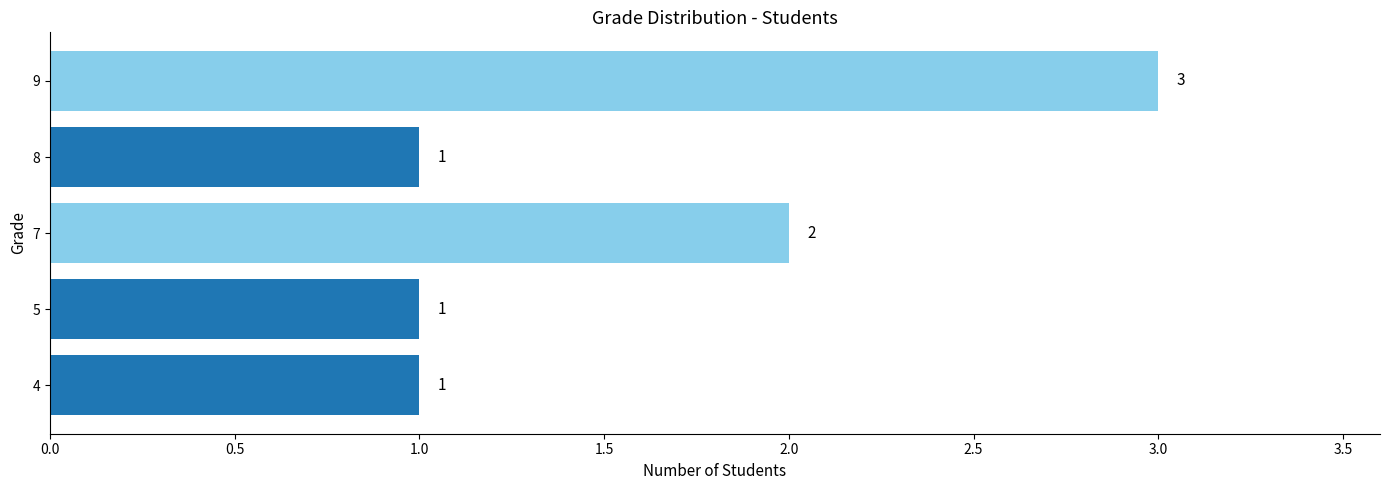

At which category does the chart reach its peak across all series?

9